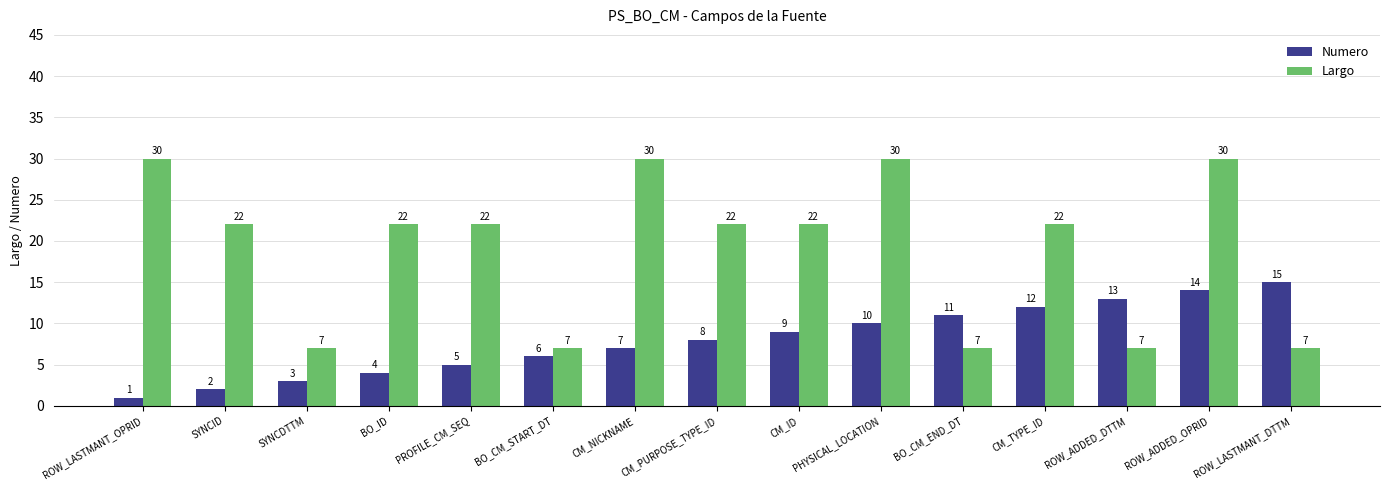

How many series are shown in this chart?

2